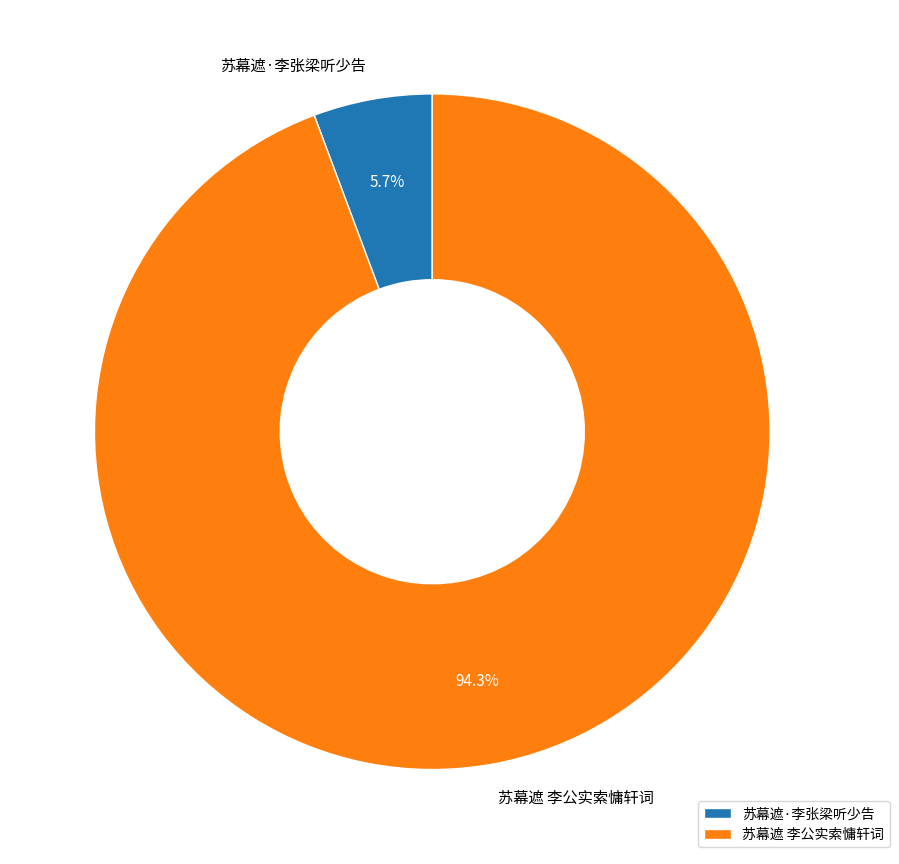

Between 苏幕遮 李公实索慵轩词 and 苏幕遮·李张梁听少告, which is larger?

苏幕遮 李公实索慵轩词